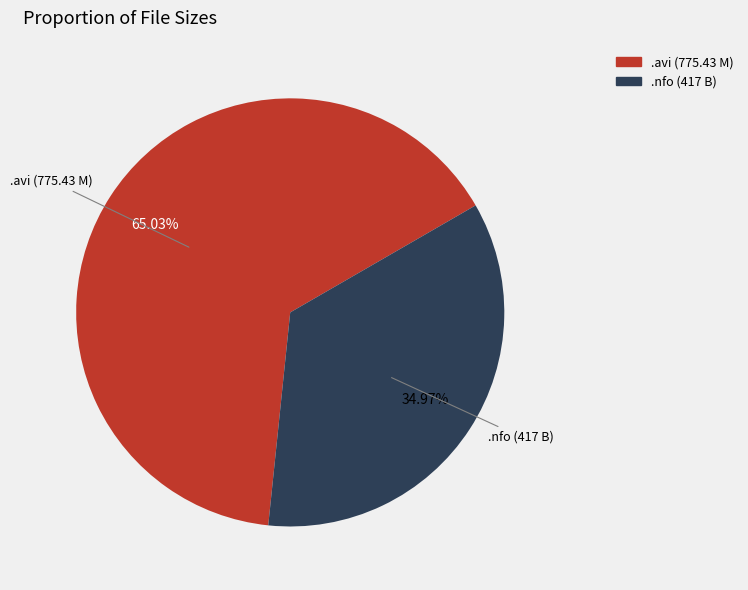

Which slice represents more than half of the pie?

.avi (775.43 M)